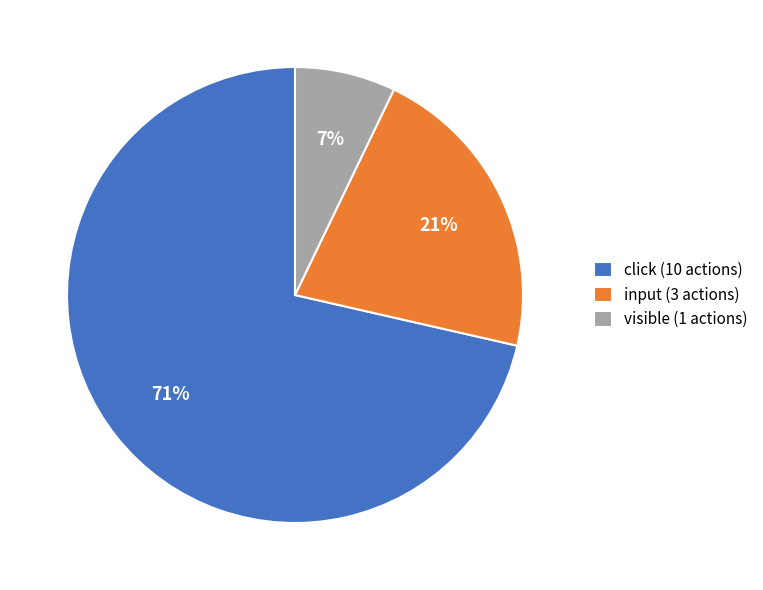

Combined, do visible and click account for over 50%?

Yes